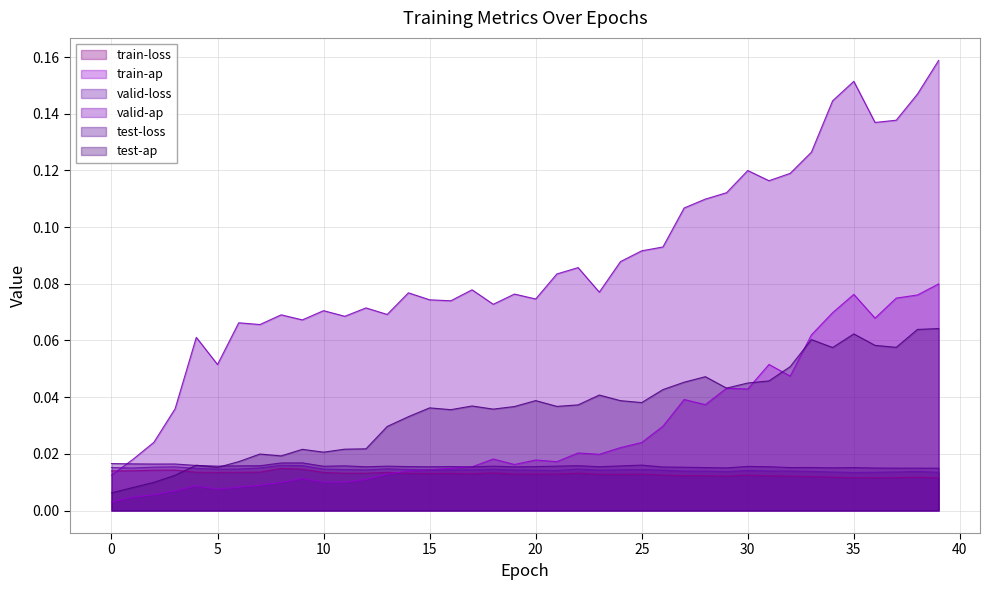

Which series changed the most between 9 and 34?

valid-ap